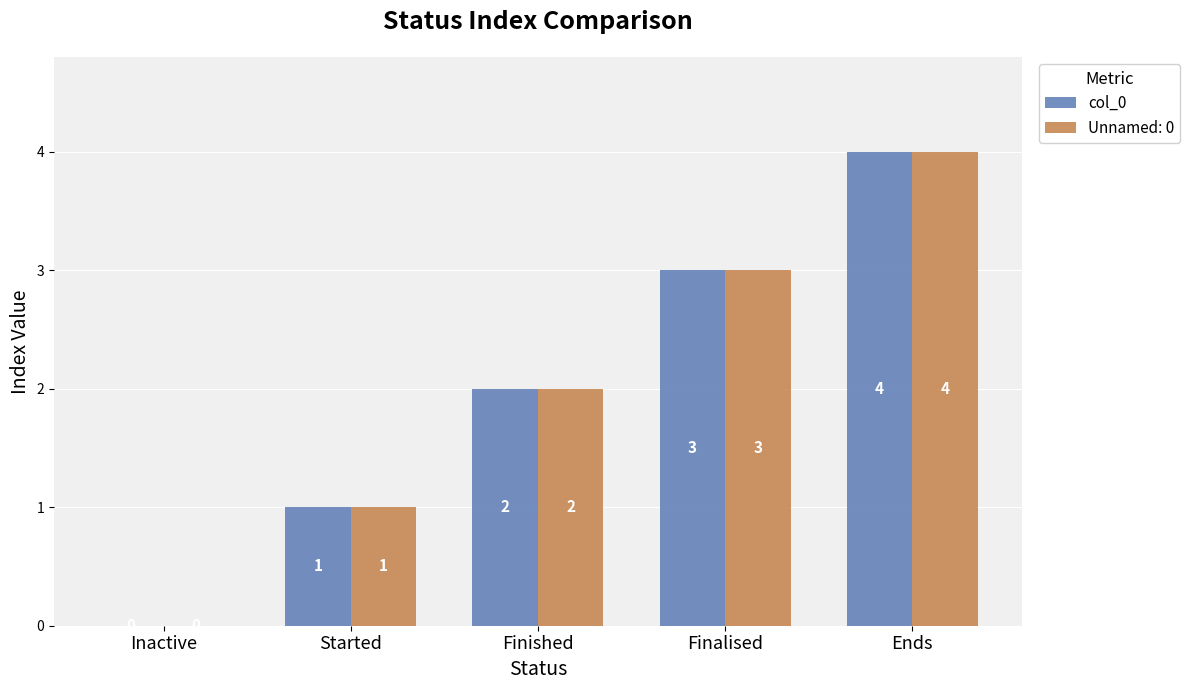

Read the col_0 value at Finalised.

3